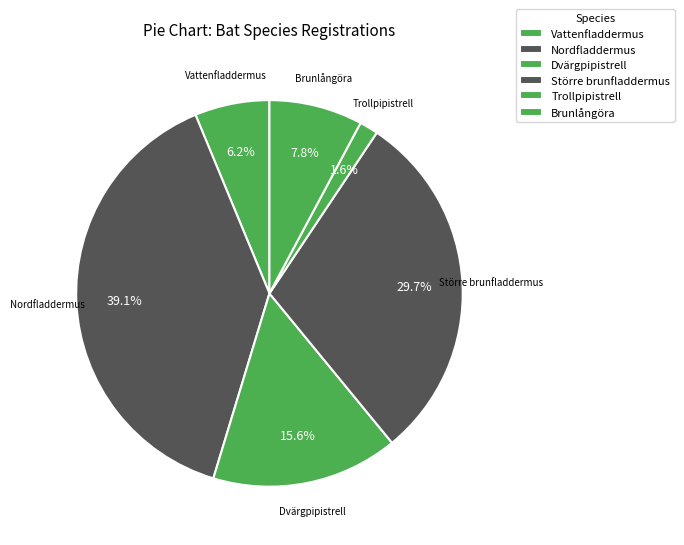

Is there any slice that represents more than half of the pie?

No